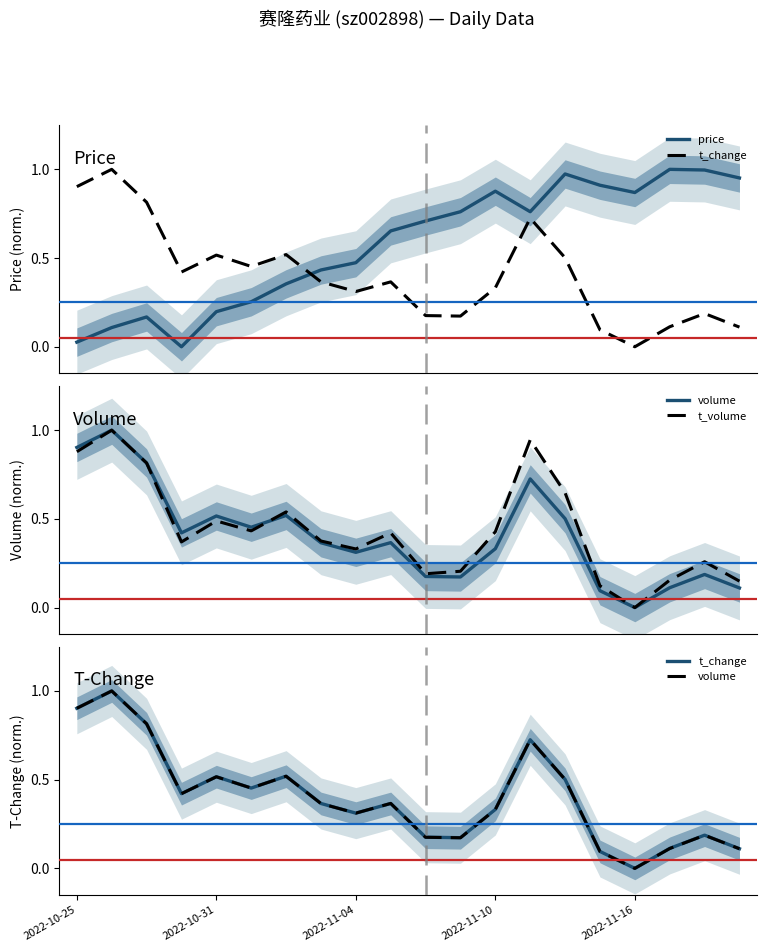

What is the total value across all series at 2022-11-10?

2.0